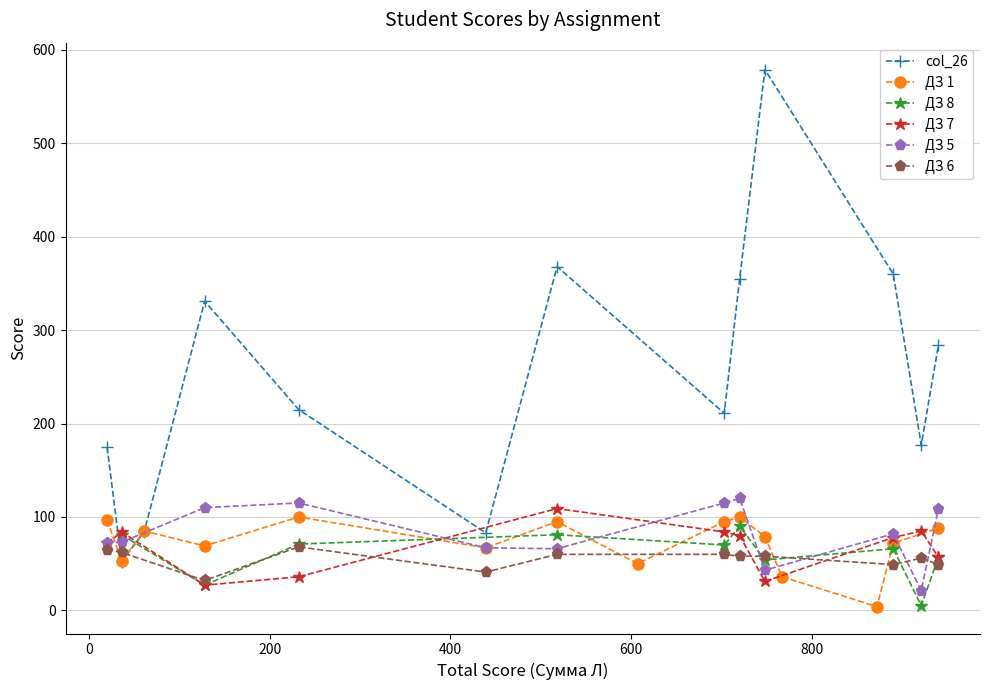

How many positive values does the ДЗ 6 series have?

15